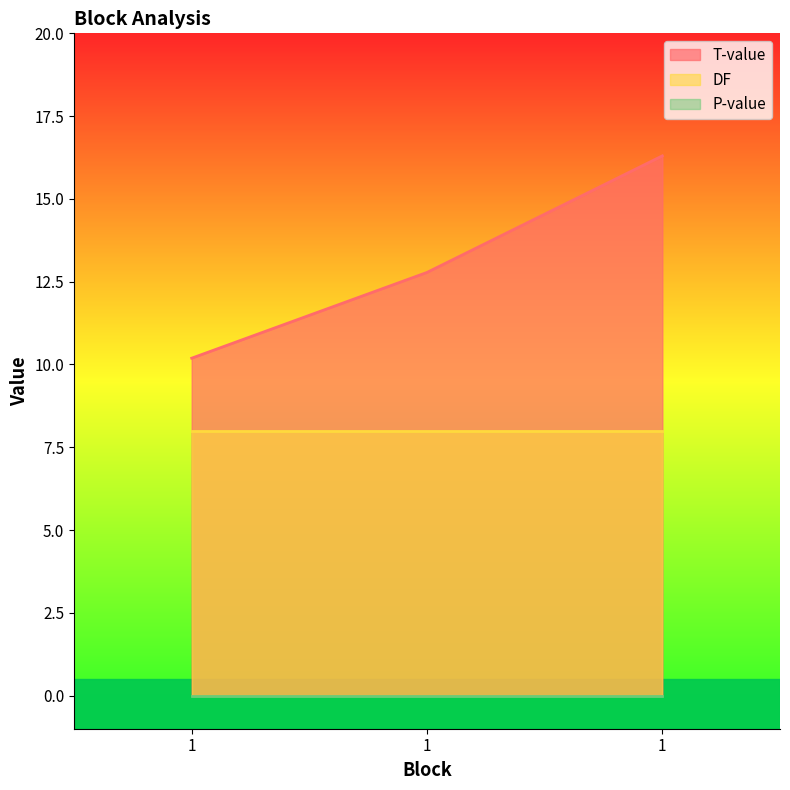

At how many categories does at least one series exceed 11?

2